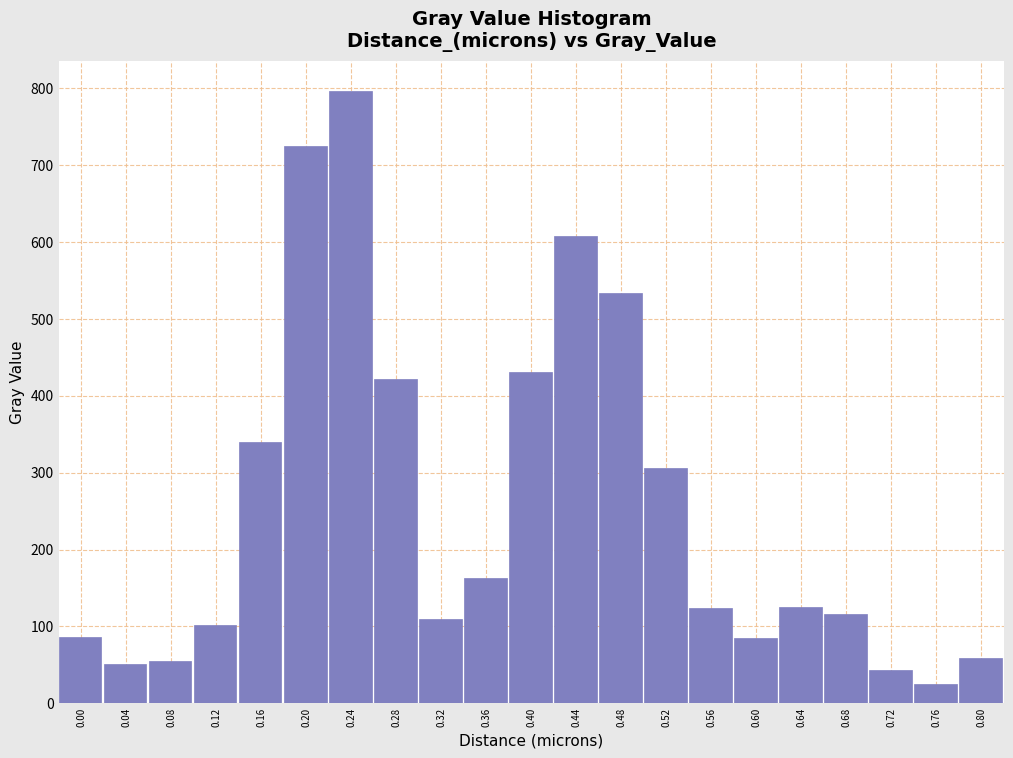

Read the value at 0.36.

163.4